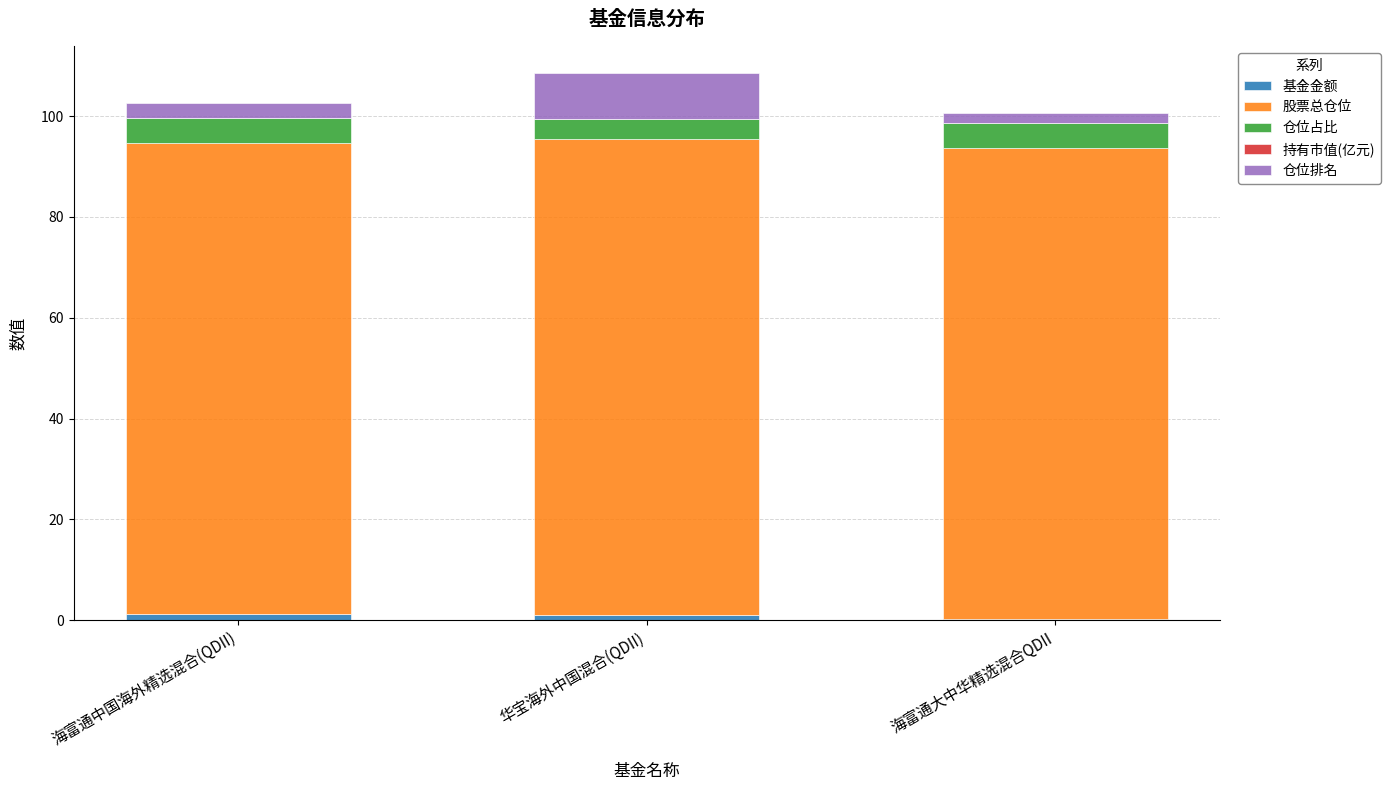

Read the 股票总仓位 value at 海富通中国海外精选混合(QDII).

93.4